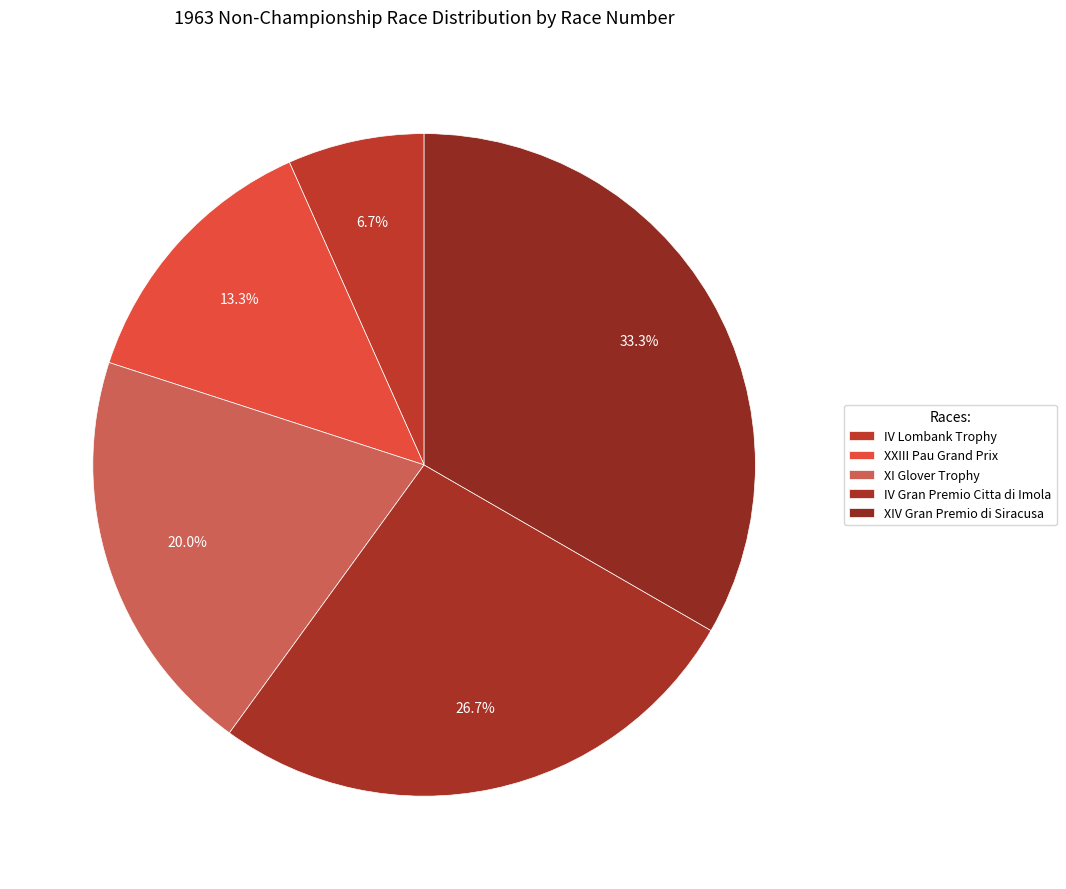

True or false: XI Glover Trophy accounts for 20% of the total.

True